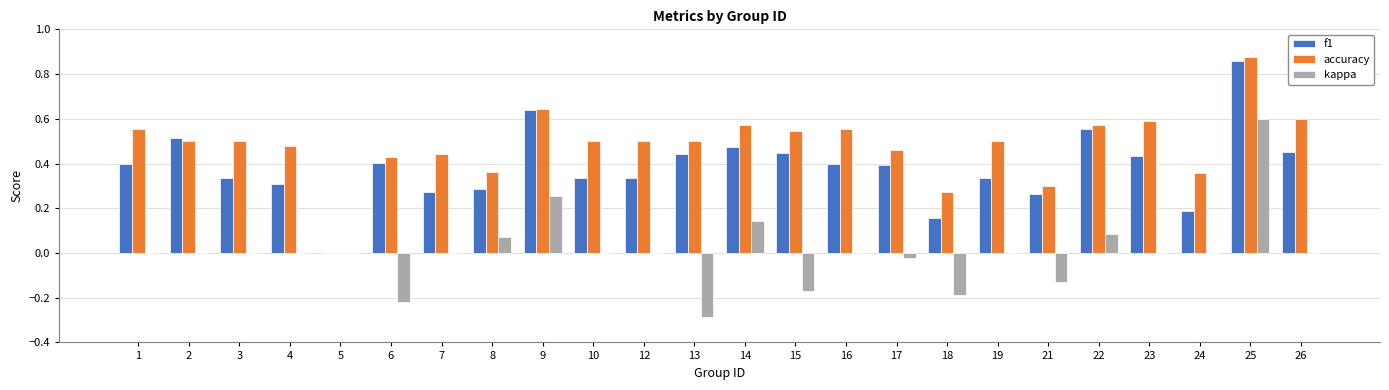

Which category has the highest value in the f1 series?

25